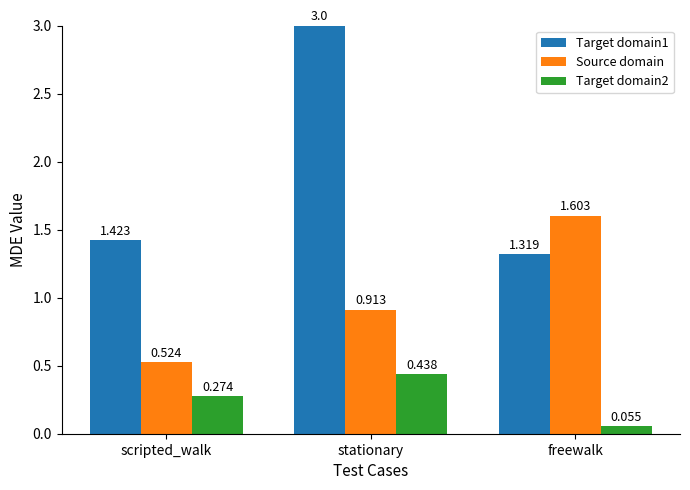

Are the bars grouped side by side (vs. stacked)?

Yes